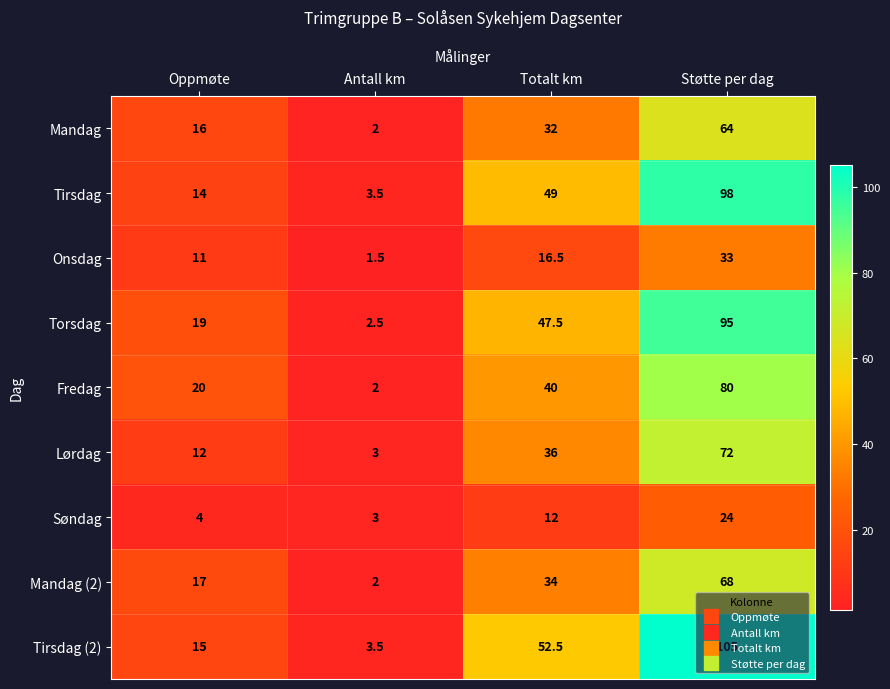

What is the maximum value shown in the chart?

105.0